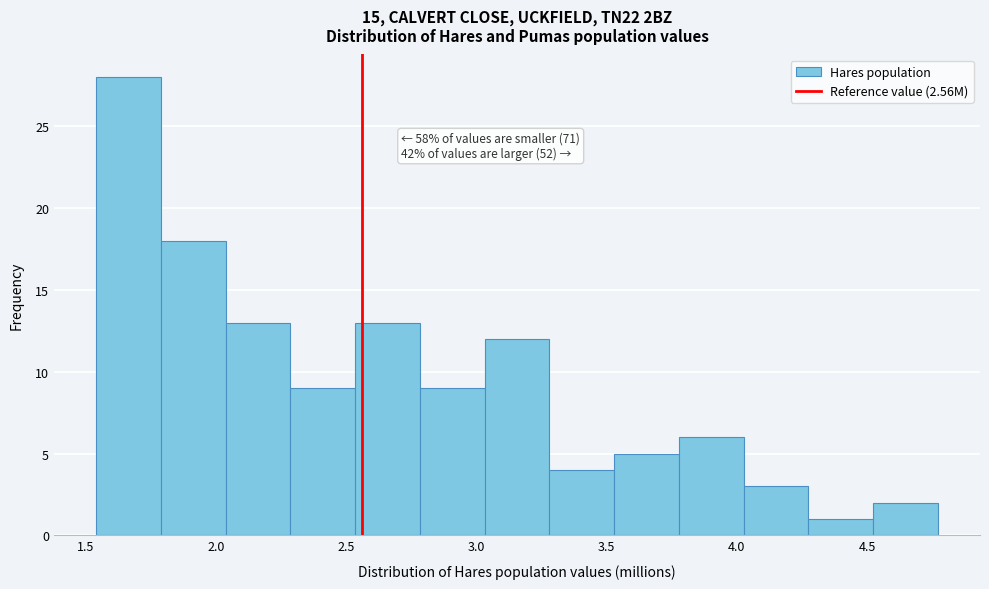

Over which range of the x-axis is the bar tallest?

1.55 to 1.80